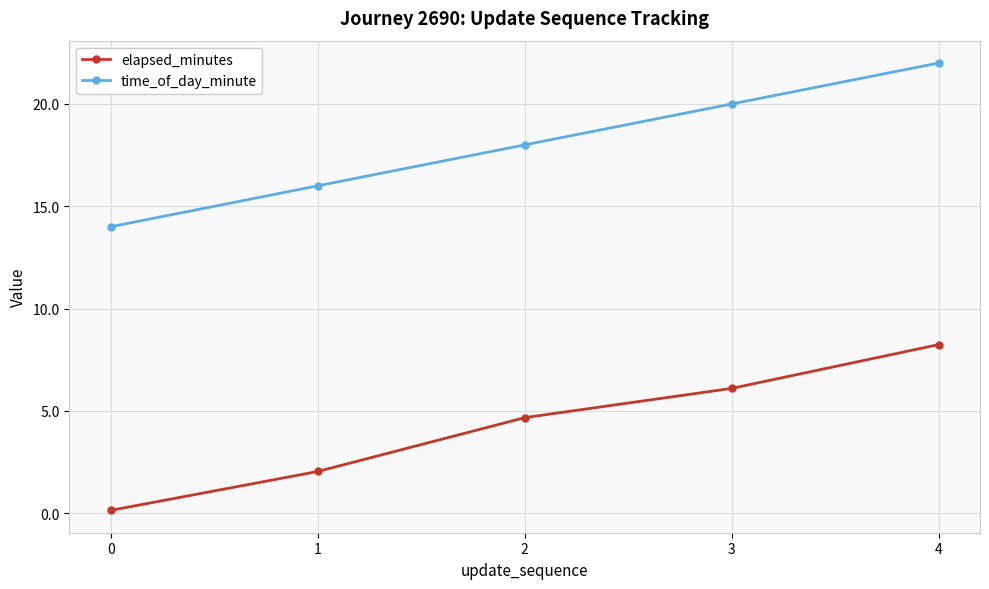

What is the minimum value shown in the chart?

0.1